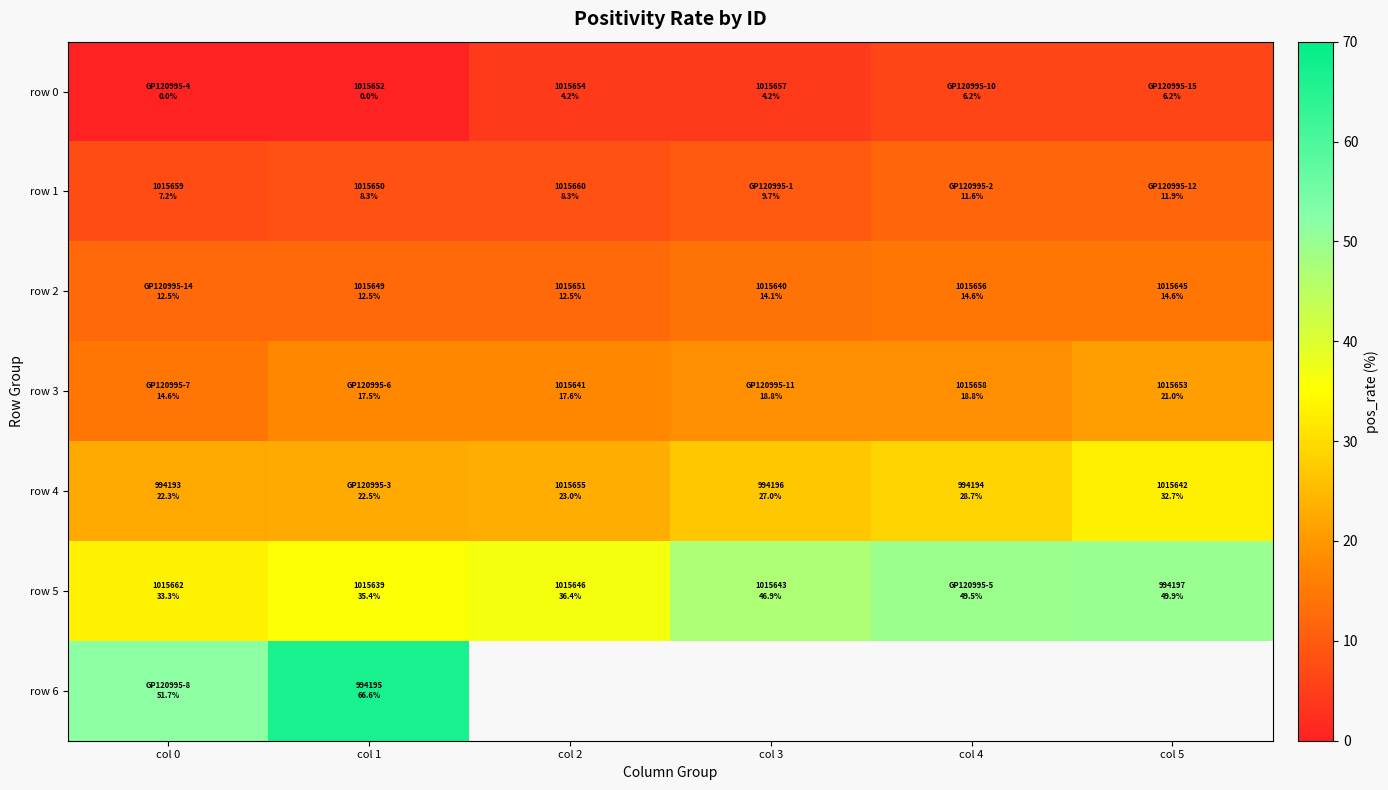

What is the sum of all row 0 values?

20.8